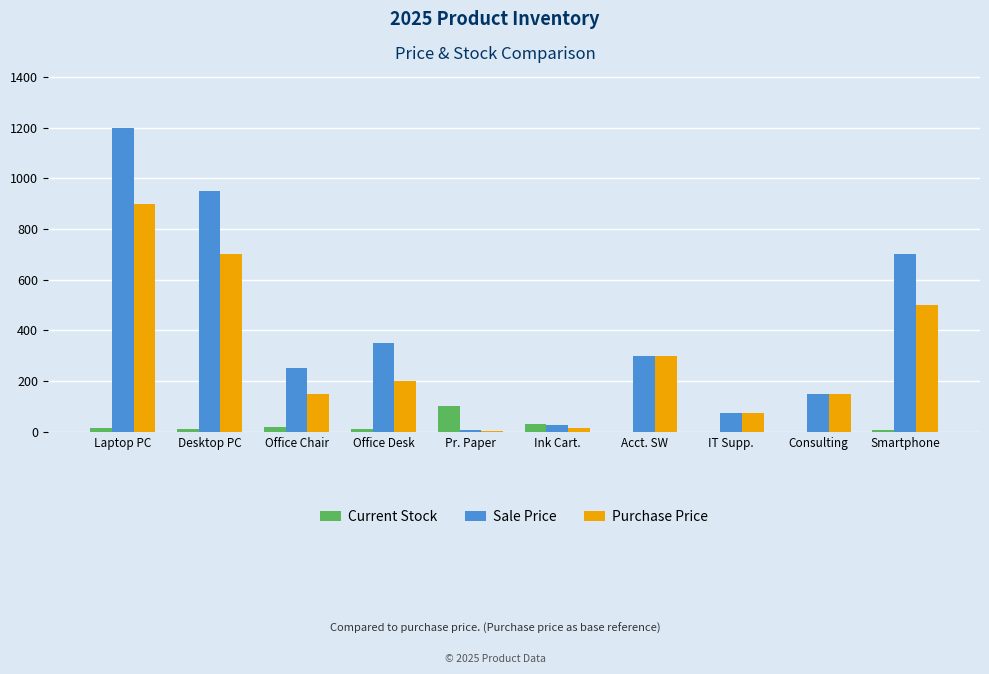

Where is Purchase Price nearest to the value 451?

Smartphone